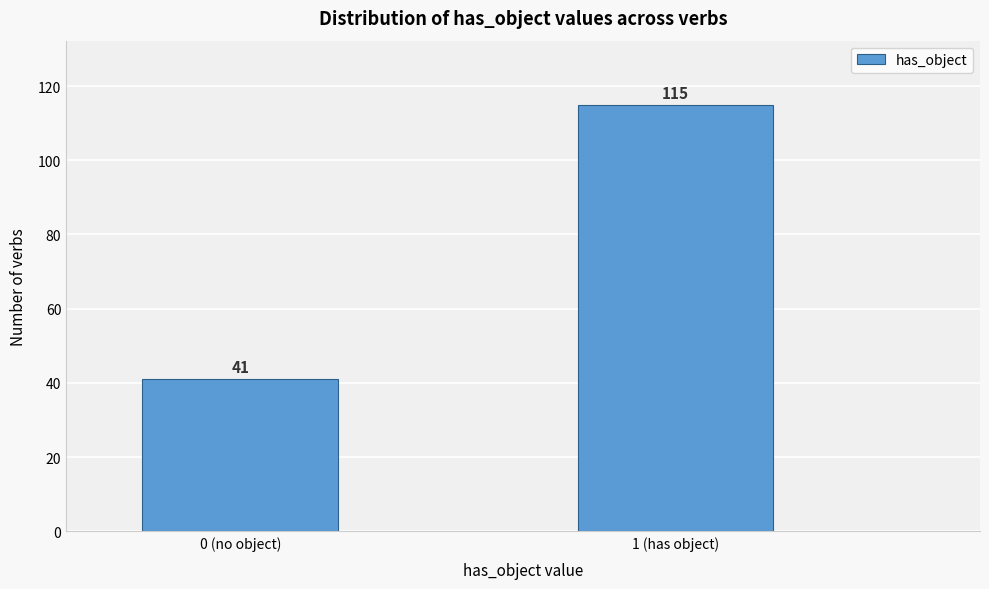

Reading left to right, extract all data points from this chart.

41	115